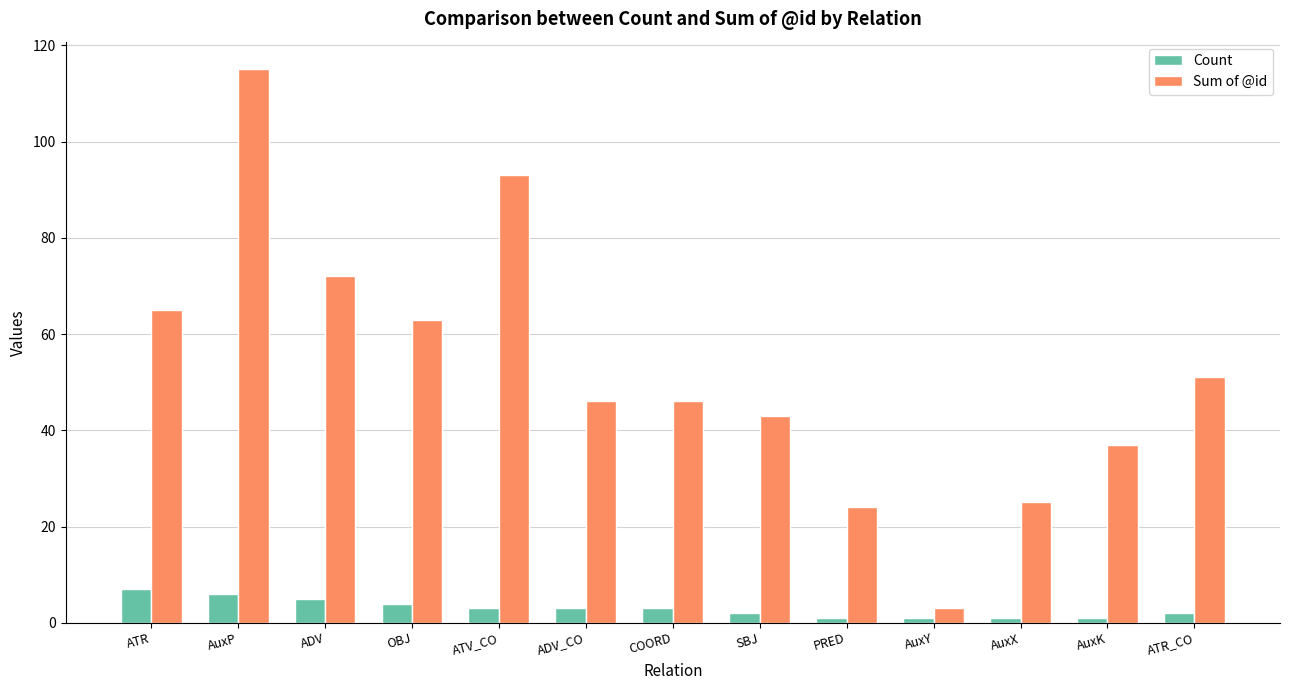

At which category is the sum across all series the highest?

AuxP